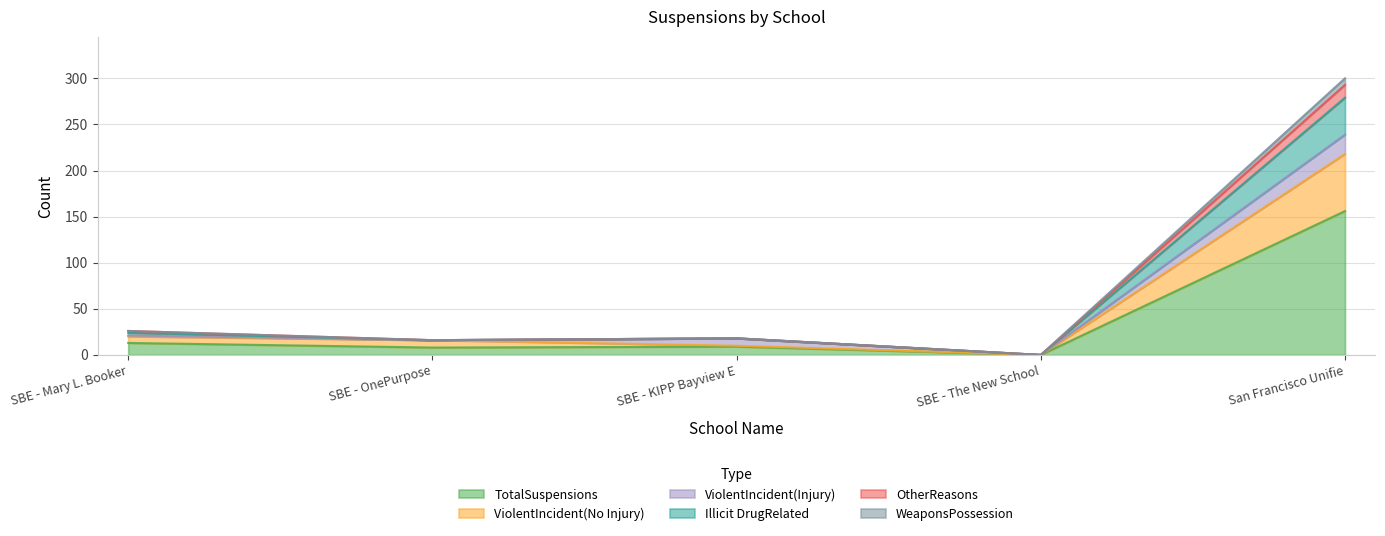

True or false: ViolentIncident(No Injury) and OtherReasons intersect in this chart.

False